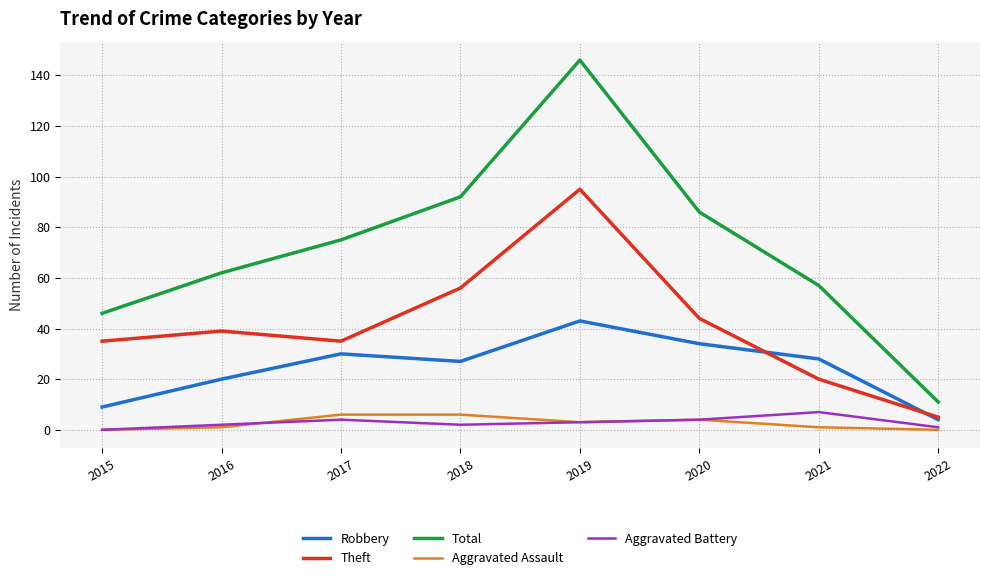

Which series has the largest range (max minus min)?

Total